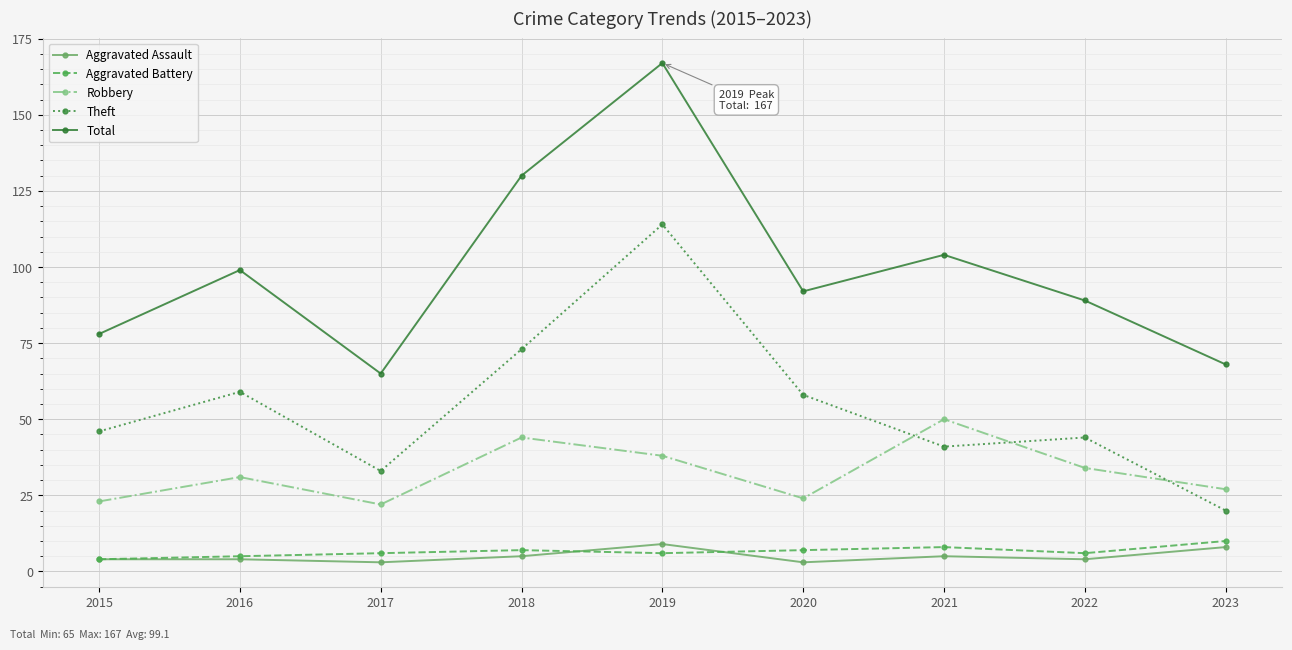

What is the average value of the Robbery series?

33